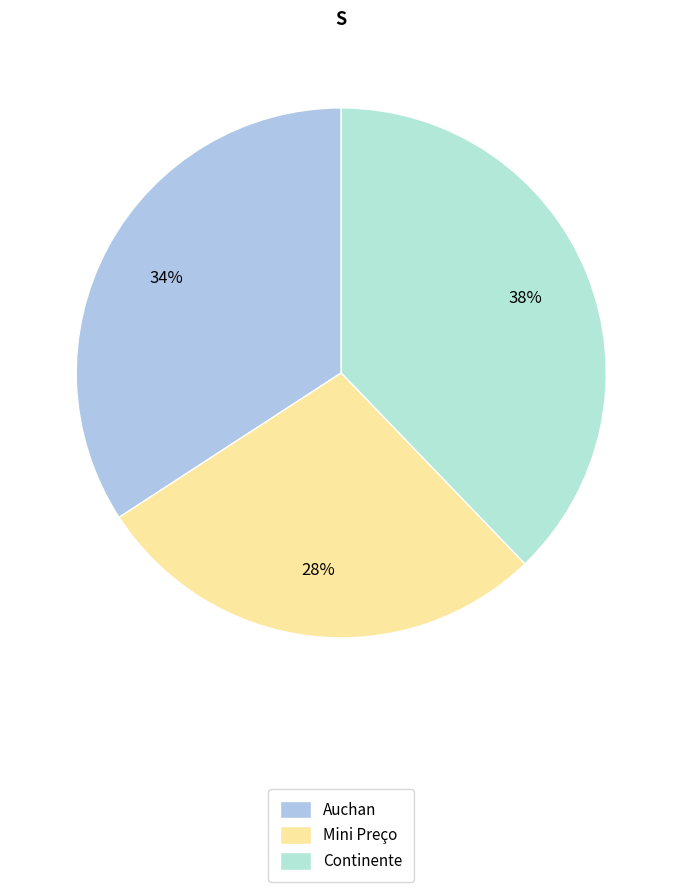

The Mini Preço slice represents 28% of the pie. True or false?

True